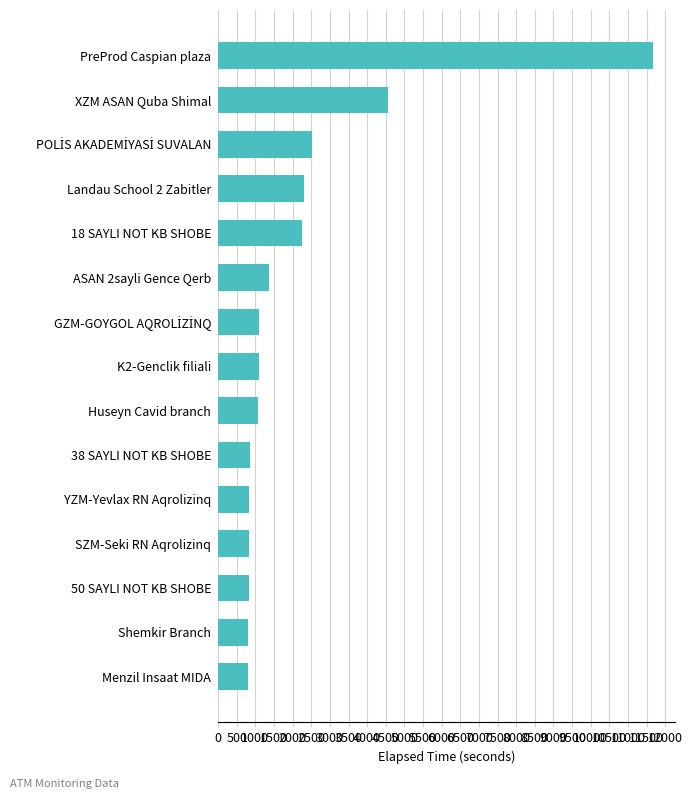

At which label is the value closest to 6232?

XZM ASAN Quba Shimal